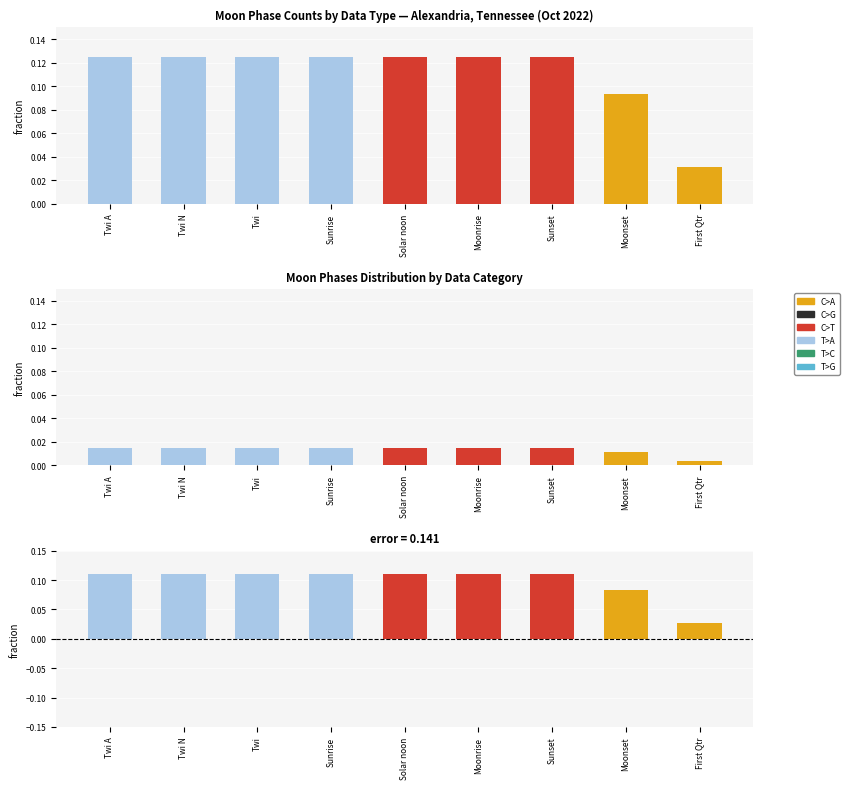

What value does the error = diff series have at Solar noon?

0.1